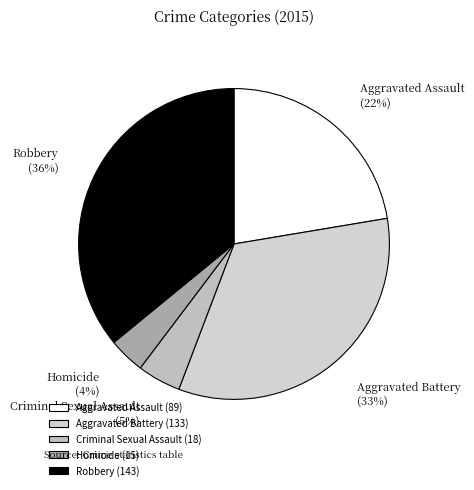

Is it true that Aggravated Assault is 33% of the pie?

False